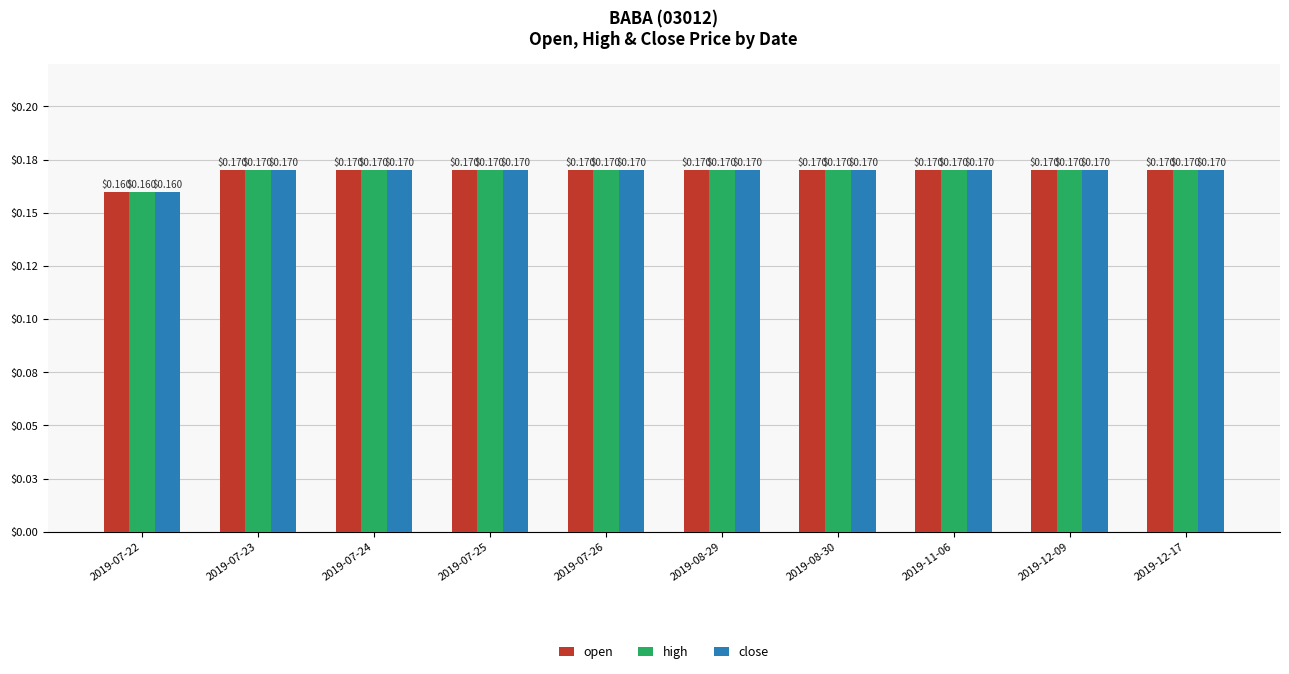

Which category has the lowest value in the open series?

2019-07-22